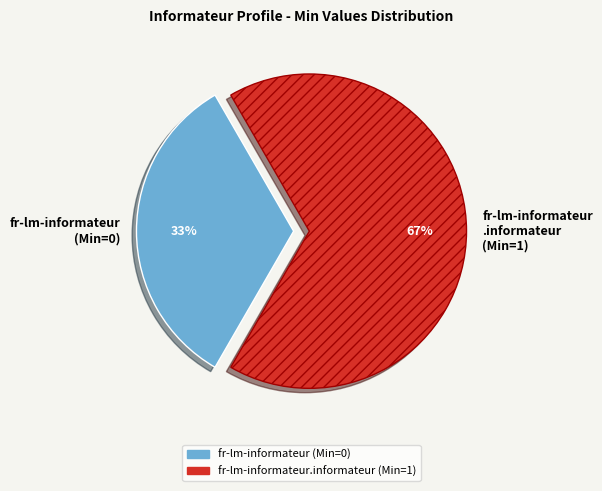

To the nearest percent, what is the average slice percentage?

50%